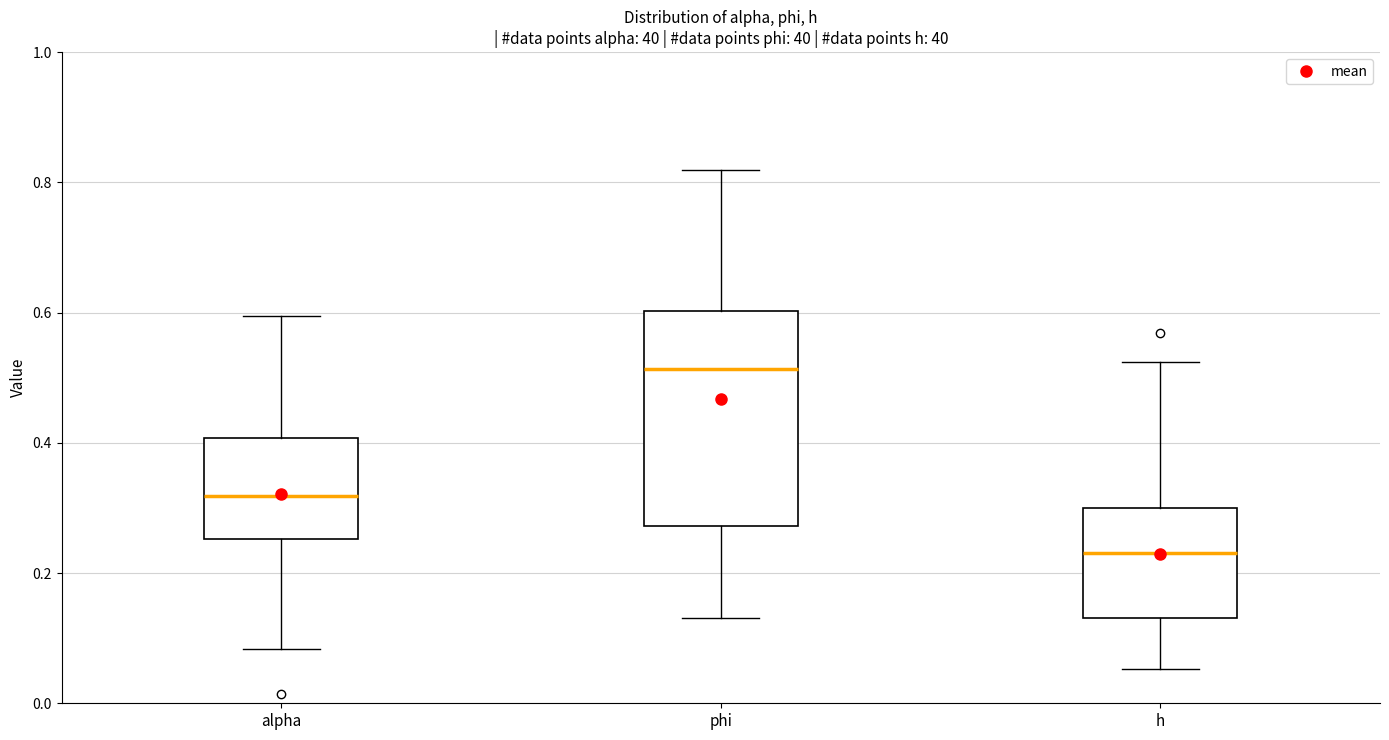

Which box's median line is the lowest?

h